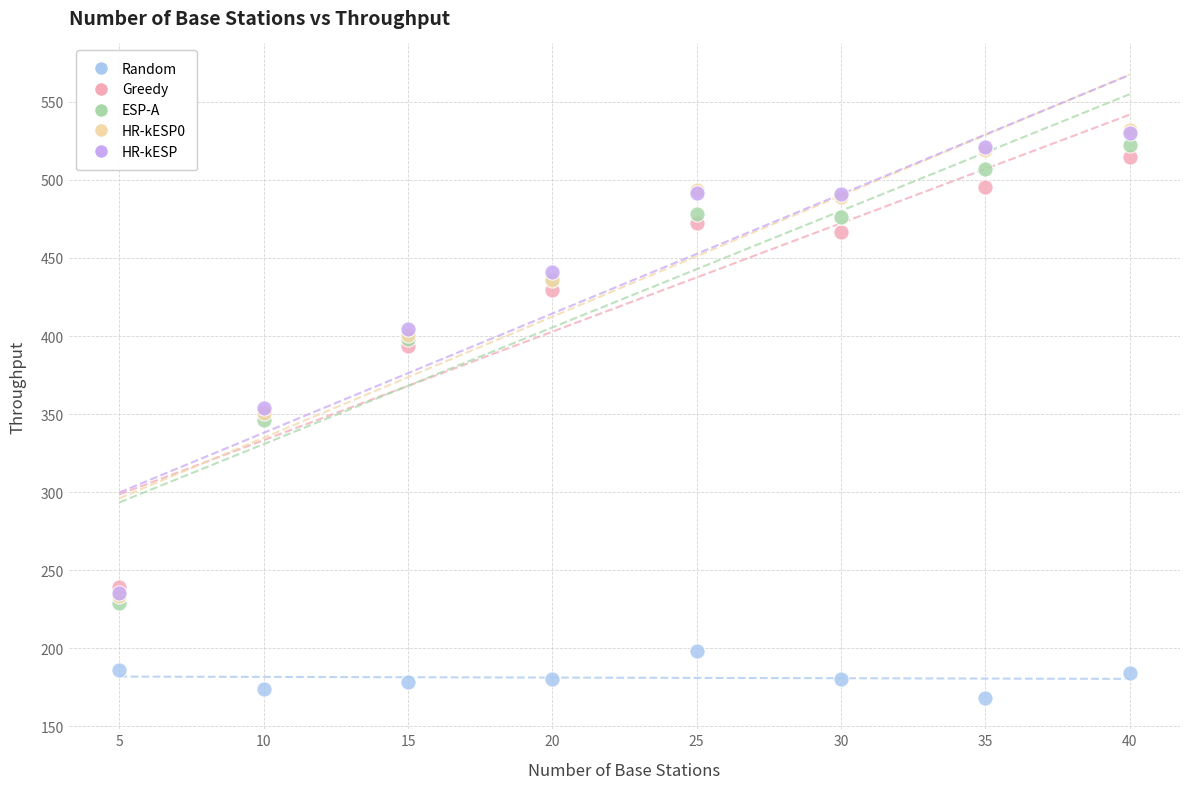

In the Greedy series, what Y value is closest to 376?

393.5